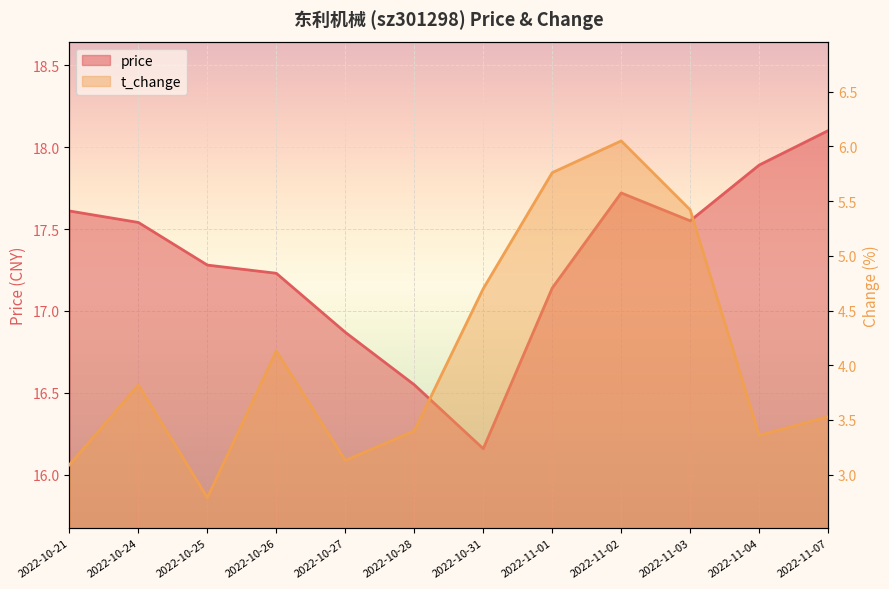

What are all the series names shown in the legend?

price, t_change